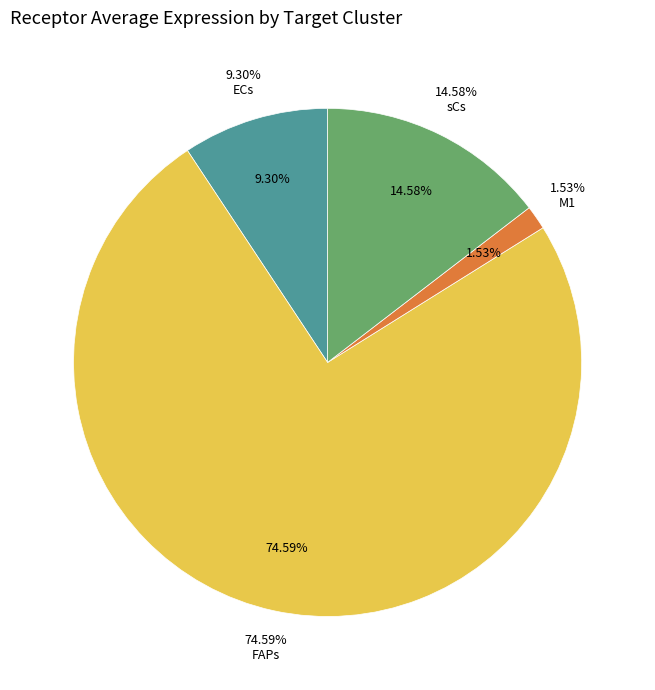

Combined, what portion of the pie is M1 and sCs?

16.1%